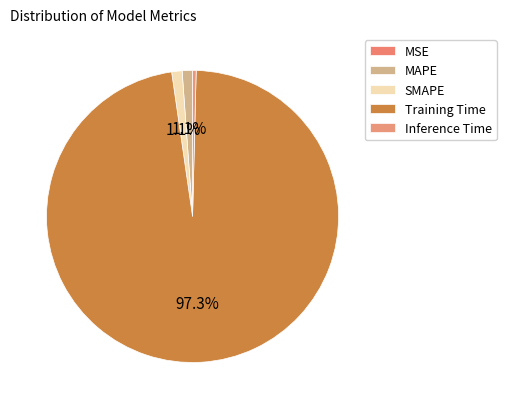

To the nearest percent, what is the combined percentage of SMAPE and Training Time?

98%